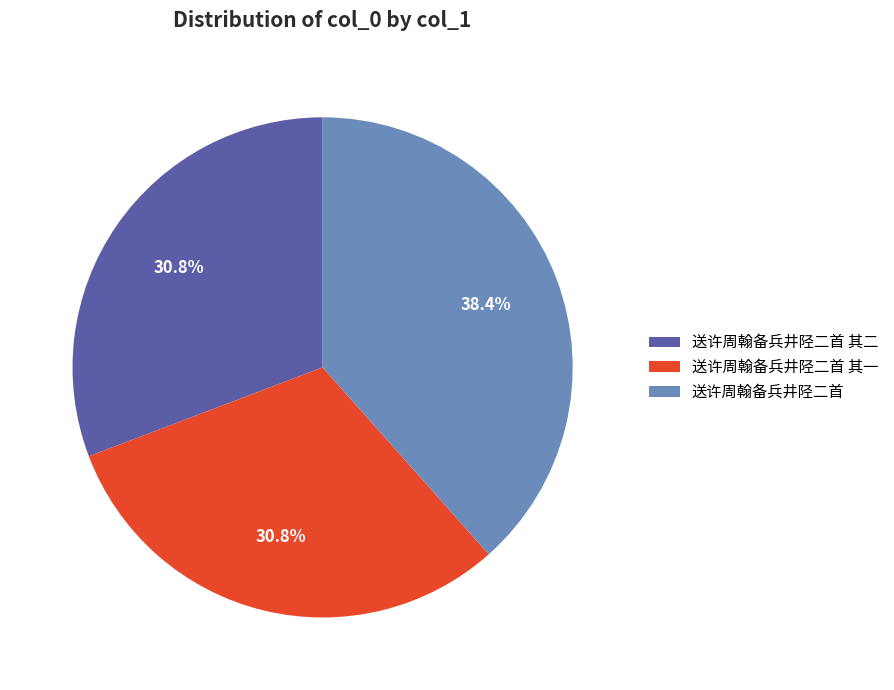

Which slice is the largest?

送许周翰备兵井陉二首